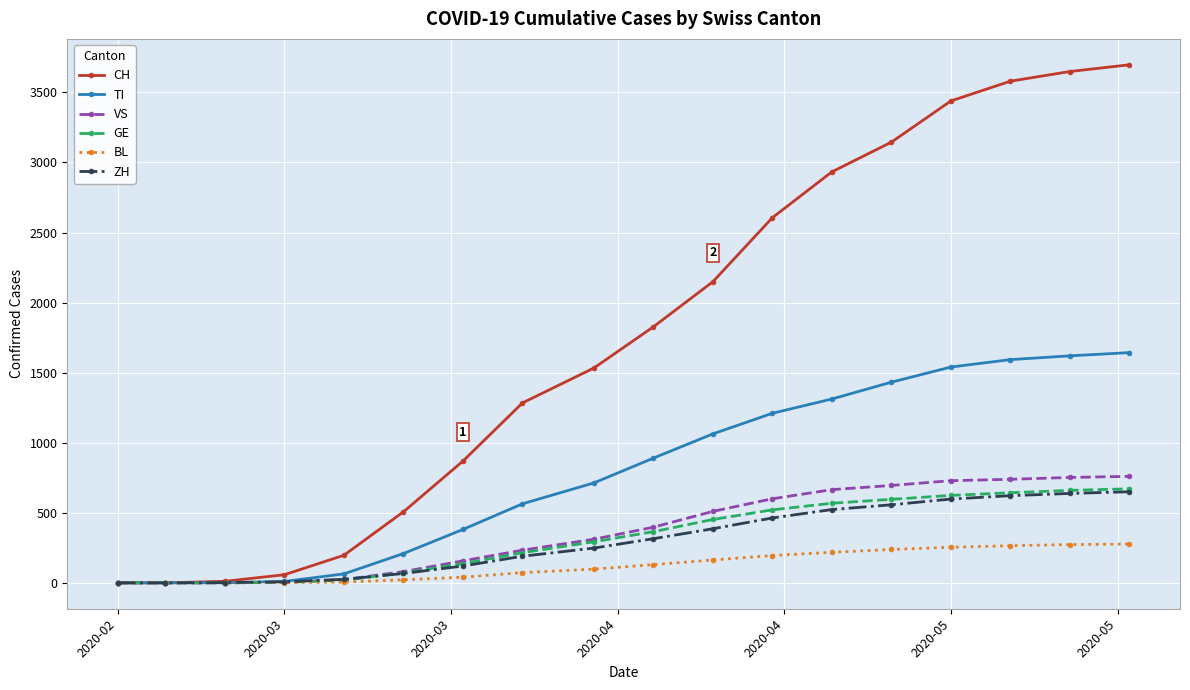

How many distinct data groups are displayed?

6